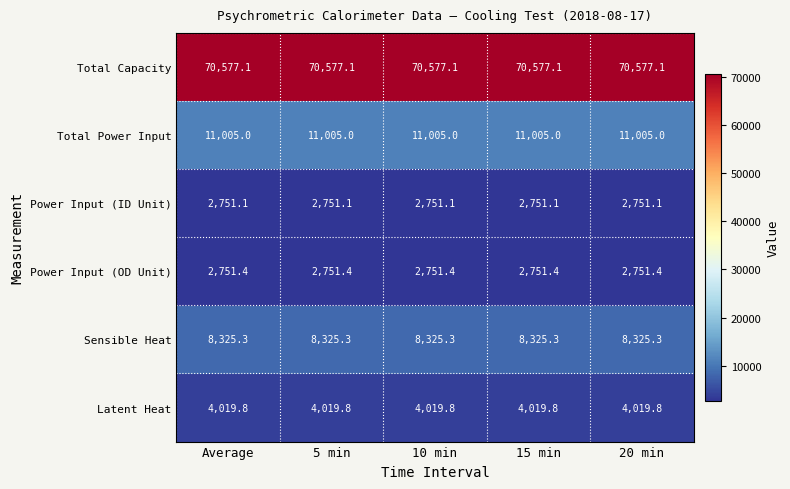

How many series are shown in this chart?

6